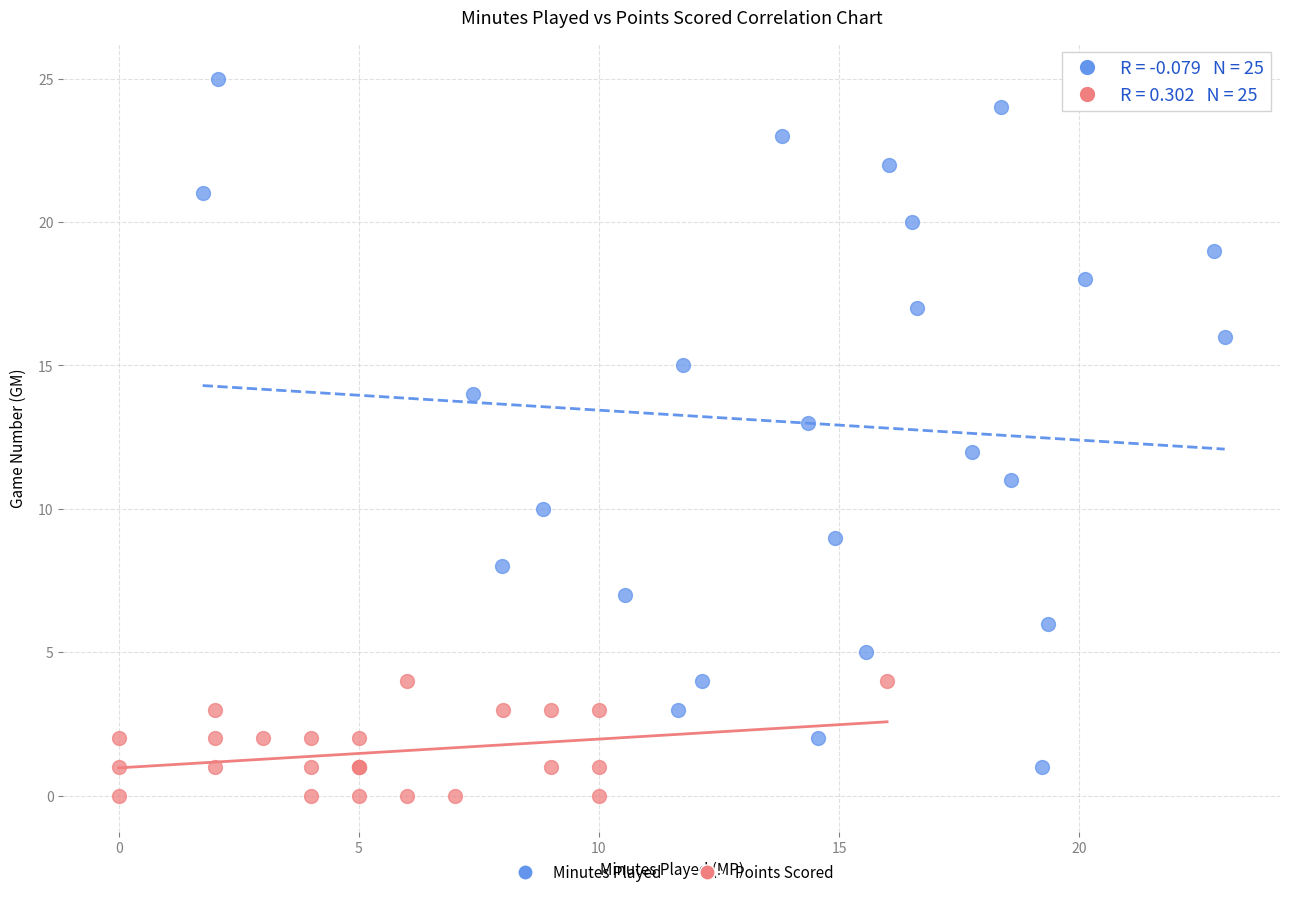

Which series has the widest spread of Y values?

Minutes Played